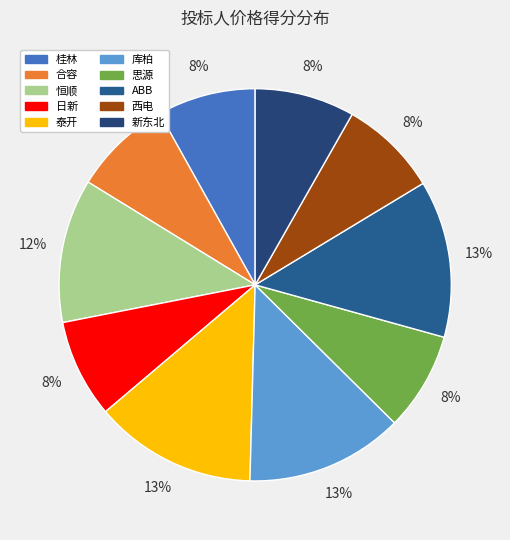

What is the ratio of the value at 桂林 to the value at ABB?

0.6